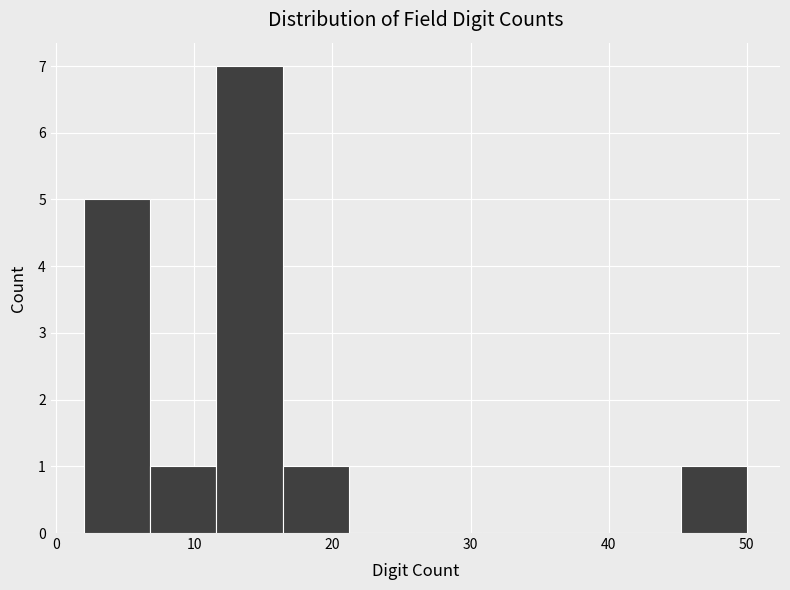

Reading left to right, list every bar in this chart as the range it spans on the x-axis followed by its height. Neither the bar edges nor the heights are printed on the chart, so give them approximately, as read against the axes.

2.0 to 6.8: 5
6.8 to 11.6: 1
11.6 to 16.4: 7
16.4 to 21.2: 1
21.2 to 26.0: 0
26.0 to 30.8: 0
30.8 to 35.6: 0
35.6 to 40.4: 0
40.4 to 45.2: 0
45.2 to 50.0: 1